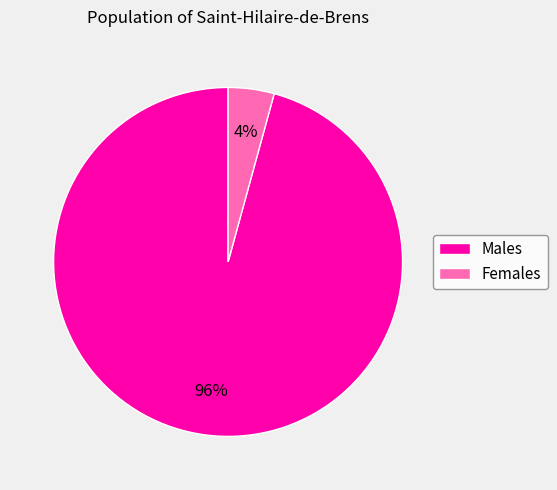

Count the number of slices in the pie.

2